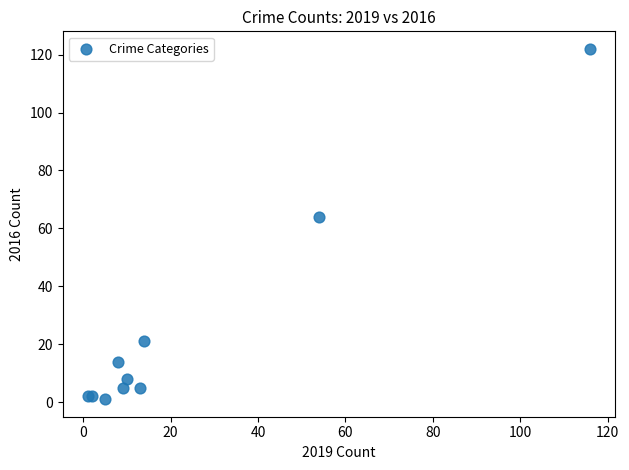

What Y value in the scatter plot is closest to 61?

64